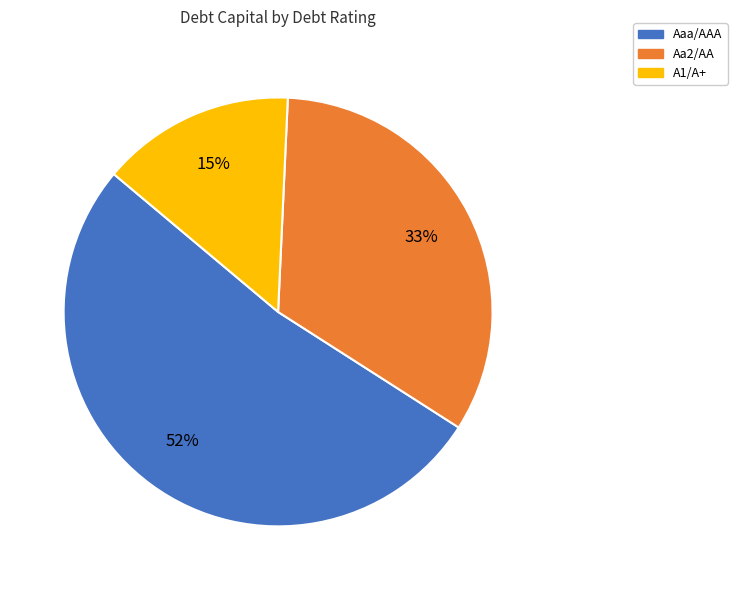

Is the sum of A1/A+ and Aaa/AAA greater than half?

Yes